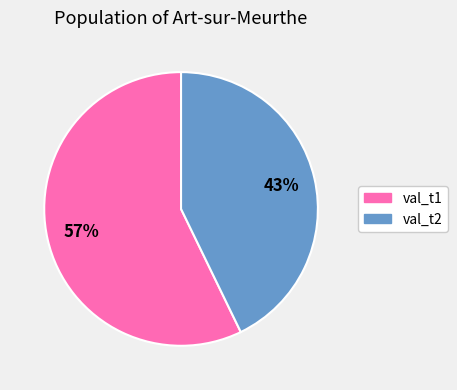

Rank the categories by value from lowest to highest.

val_t2, val_t1